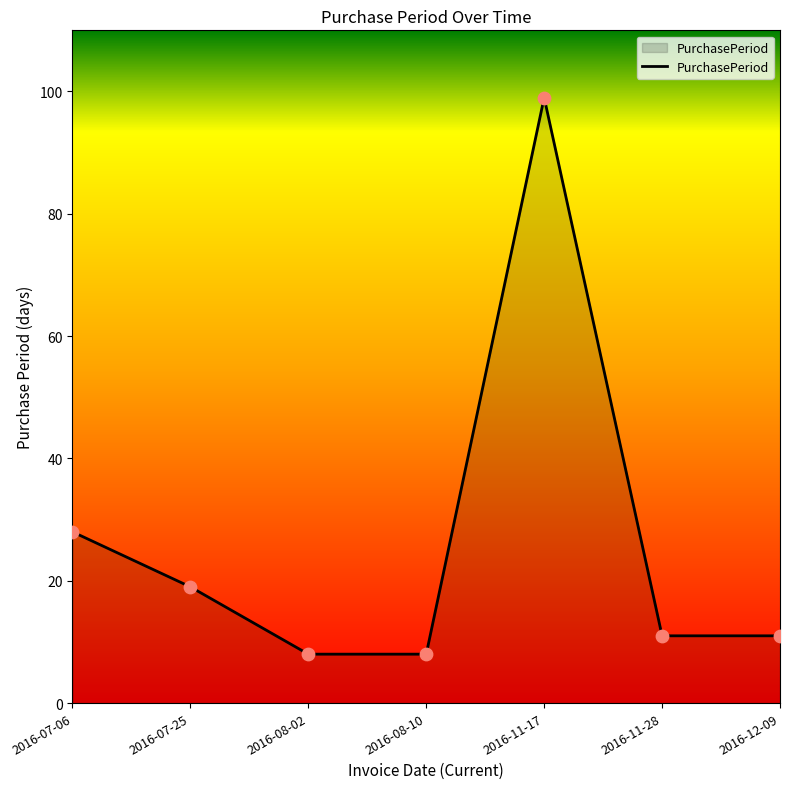

Which has a higher value, 2016-08-02 or 2016-11-28?

2016-11-28